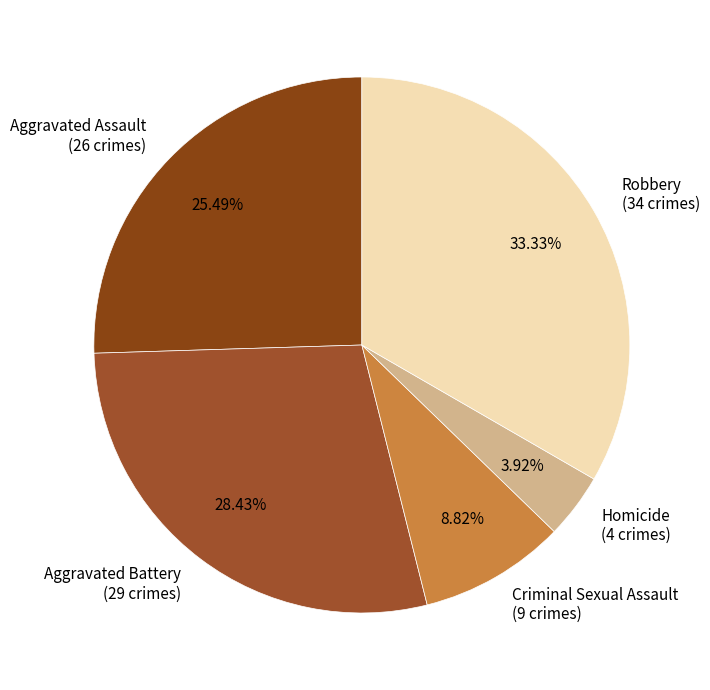

Does Robbery represent more than half of the total?

No